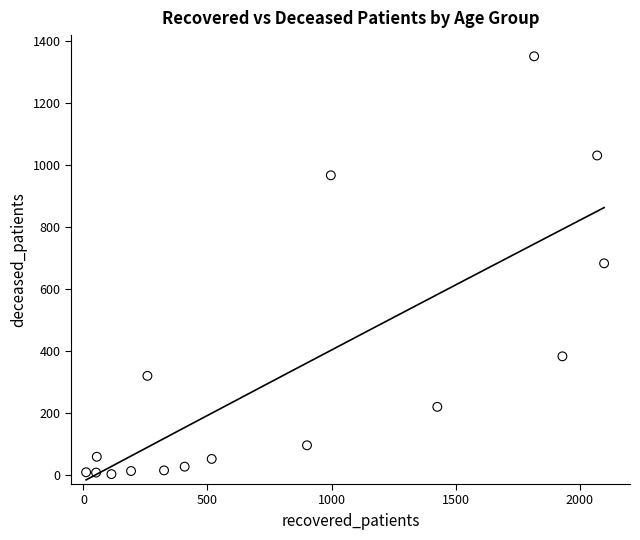

What is the range of Y values (max minus min)?

1348